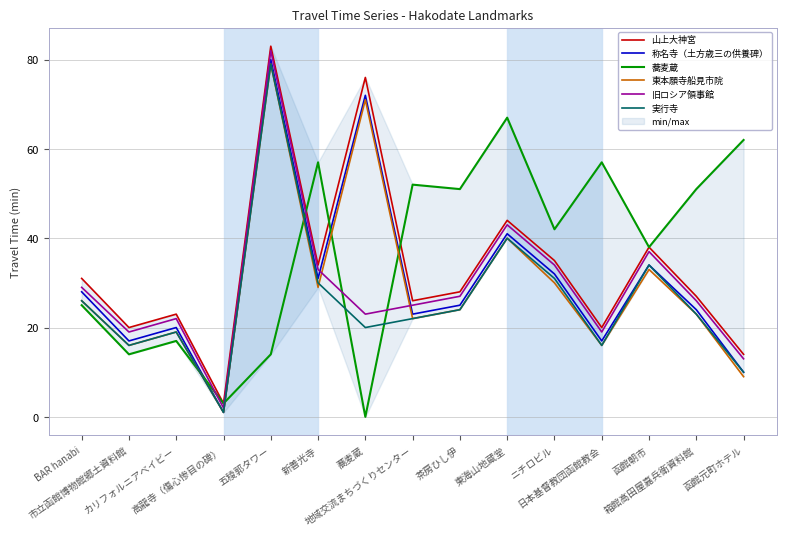

Is the value of 称名寺（土方歳三の供養碑） at BAR hanabi greater than the value of 旧ロシア領事館 at 茶房ひし伊?

Yes